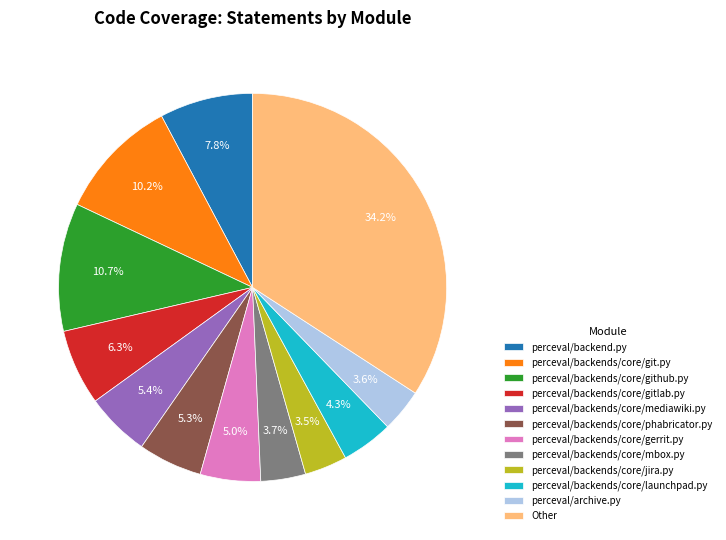

True or false: perceval/backends/core/git.py accounts for 16% of the total.

False